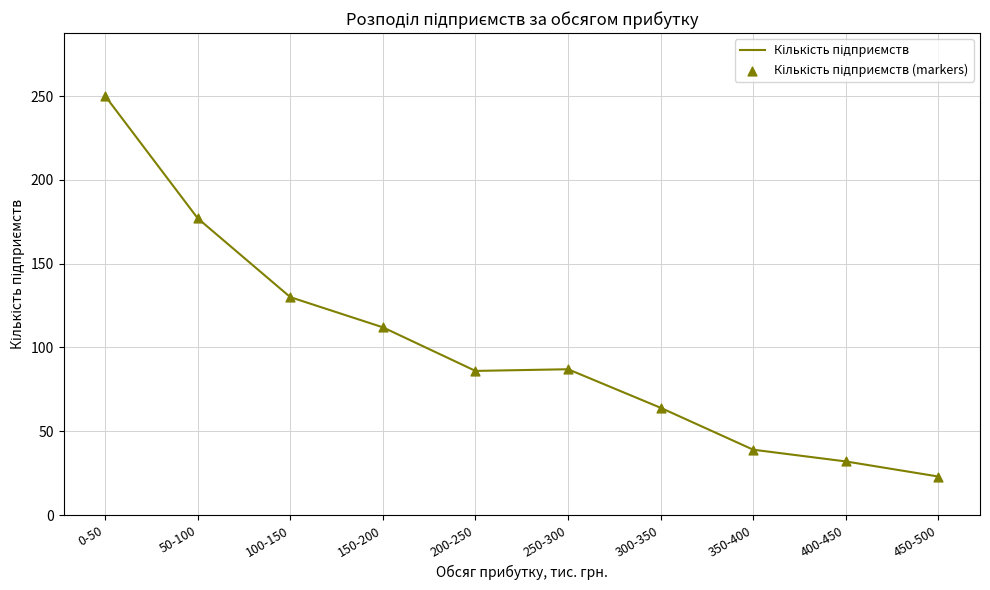

What position from the right is 200-250?

6